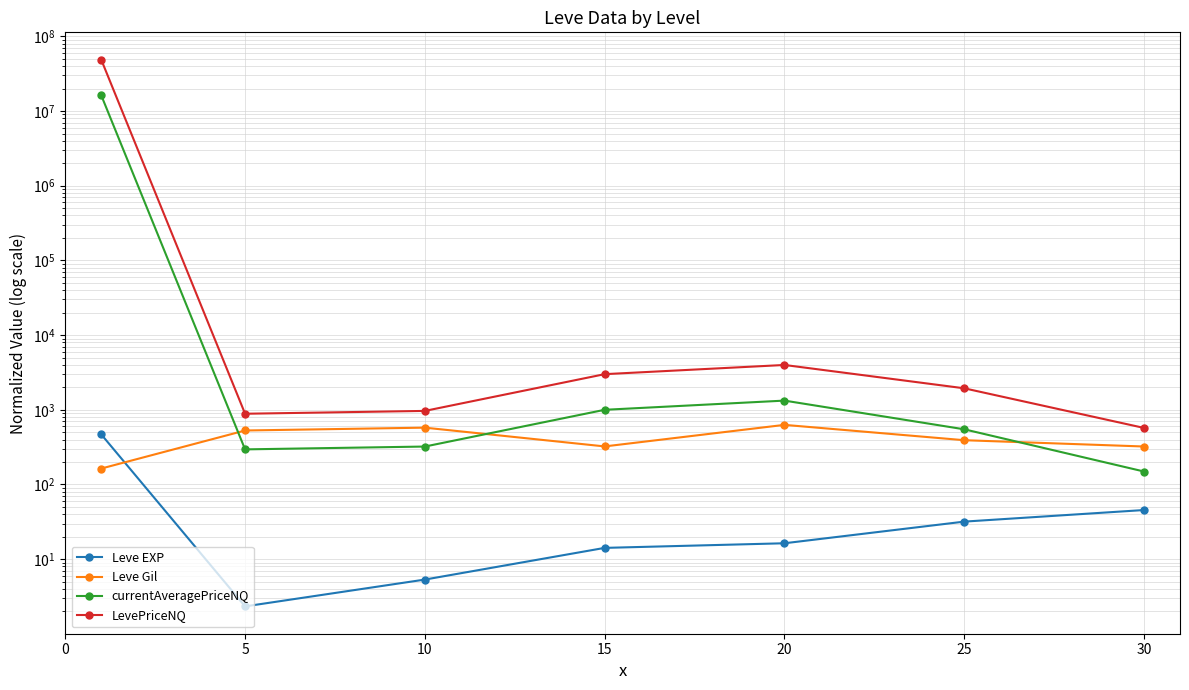

How many distinct data groups are displayed?

4